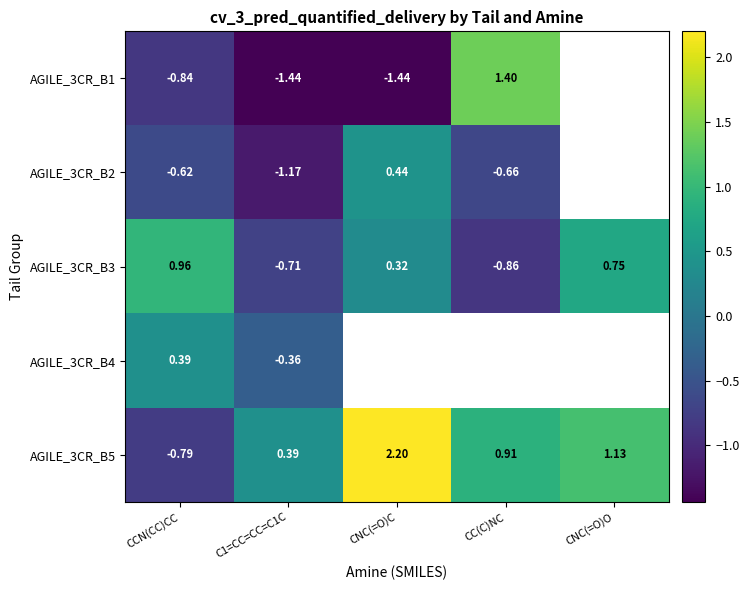

Which has a higher value, C1=CC=CC=C1C or CC(C)NC?

CC(C)NC